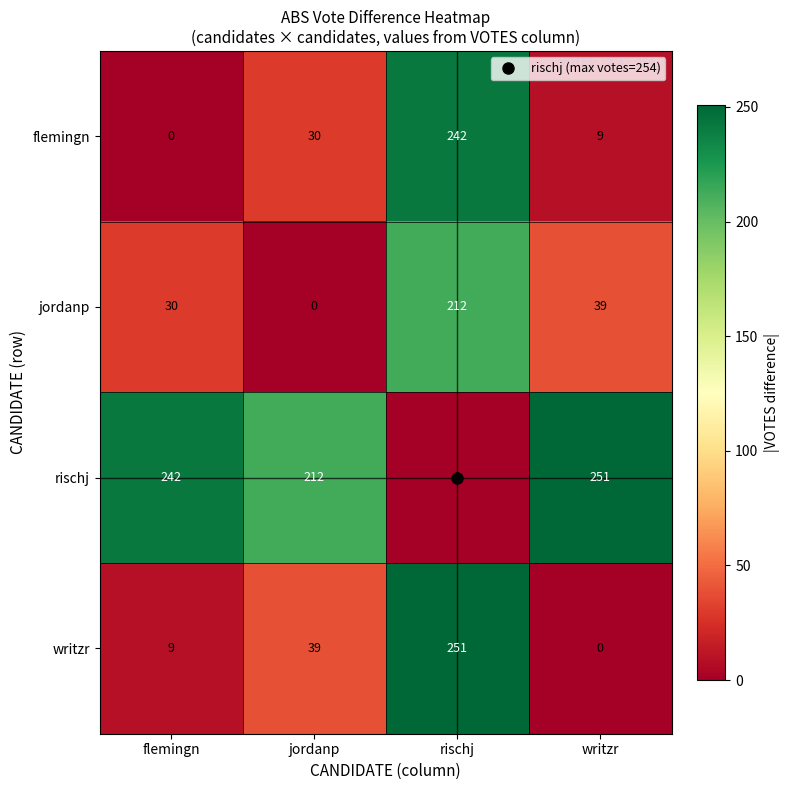

True or false: rischj has a value of -147 at rischj.

False